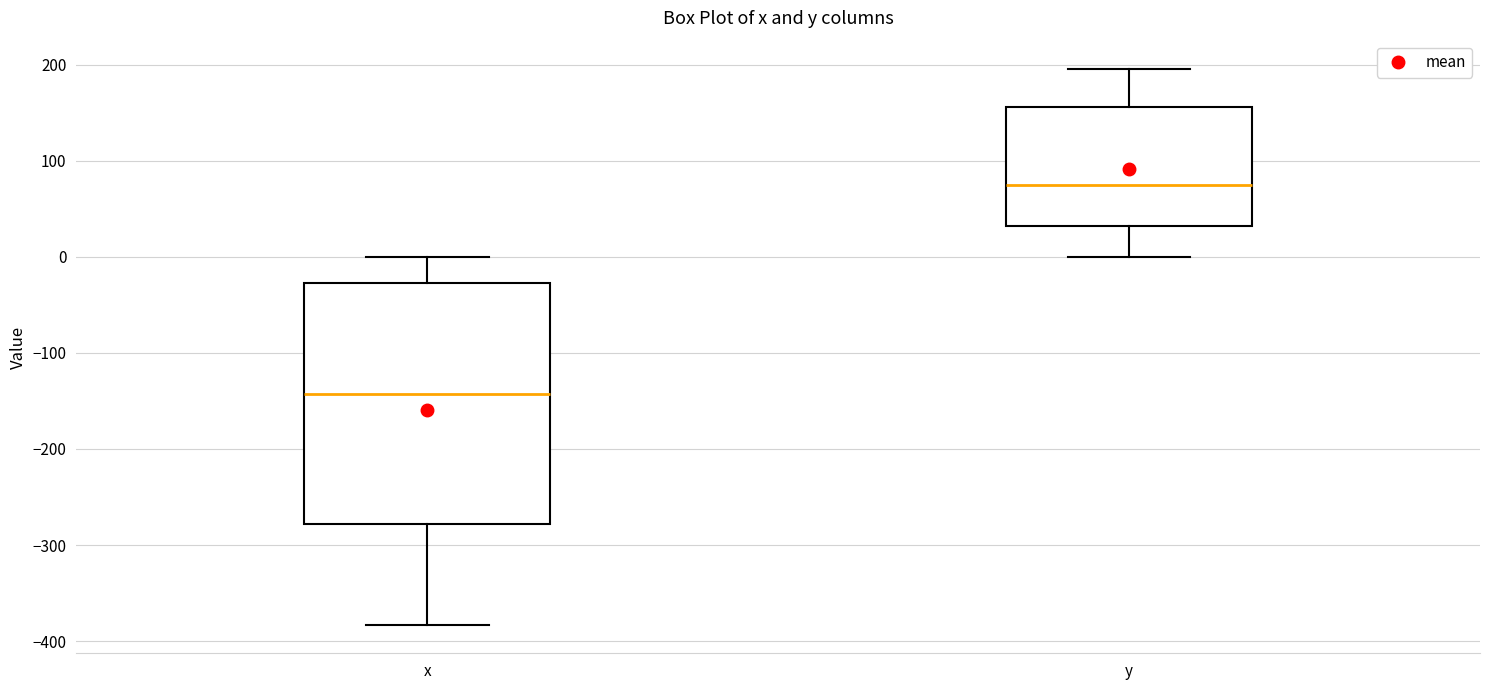

Where does the median line of the box for x sit on the y-axis? The values are not printed on the chart, so give them approximately, as read against the axis.

-140